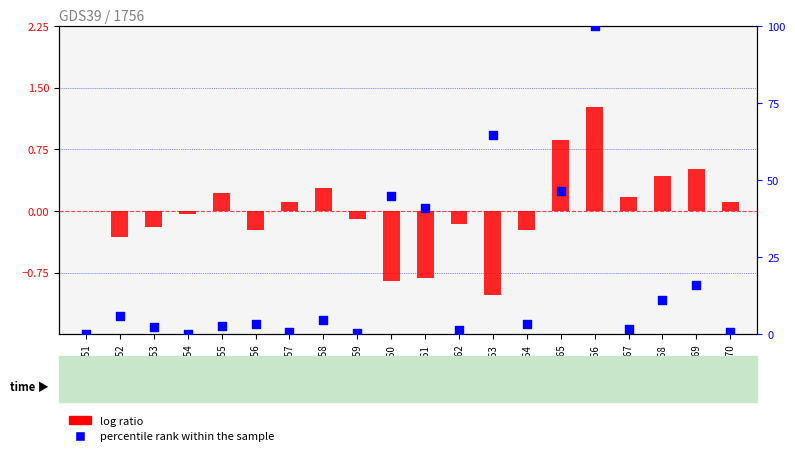

What is the total value across all series at 1970?

0.9